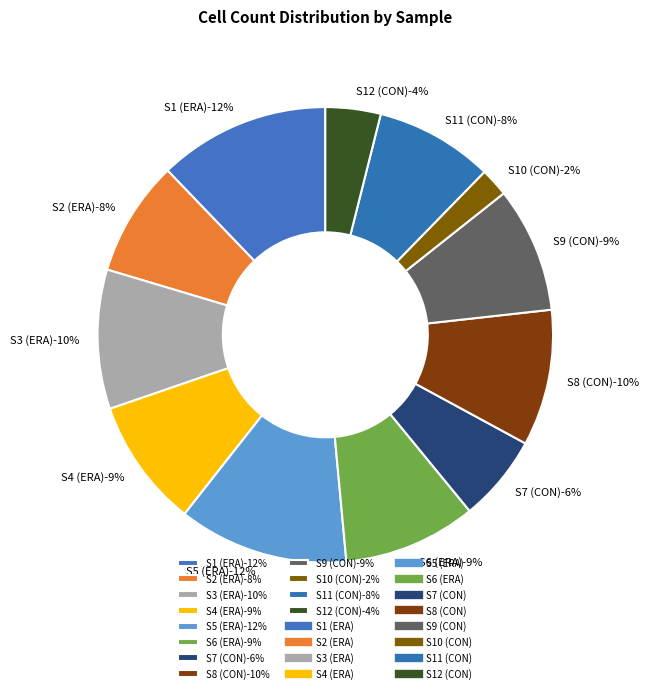

Rank the categories by value from highest to lowest.

S1 (ERA), S5 (ERA), S3 (ERA), S8 (CON), S6 (ERA), S4 (ERA), S9 (CON), S11 (CON), S2 (ERA), S7 (CON), S12 (CON), S10 (CON)